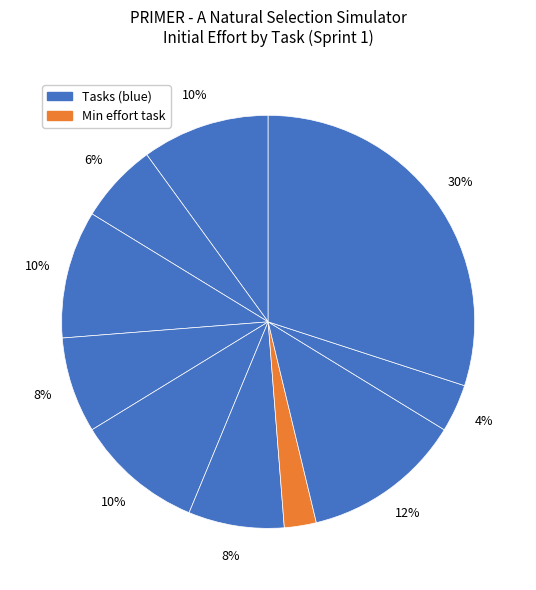

How many segments does this pie chart have?

10